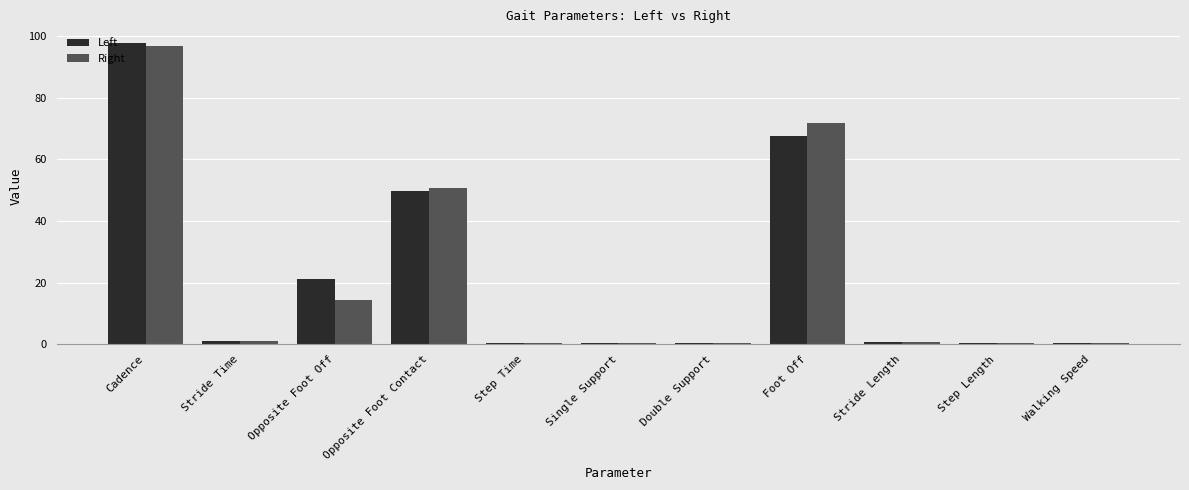

Count the number of categories in the chart.

11